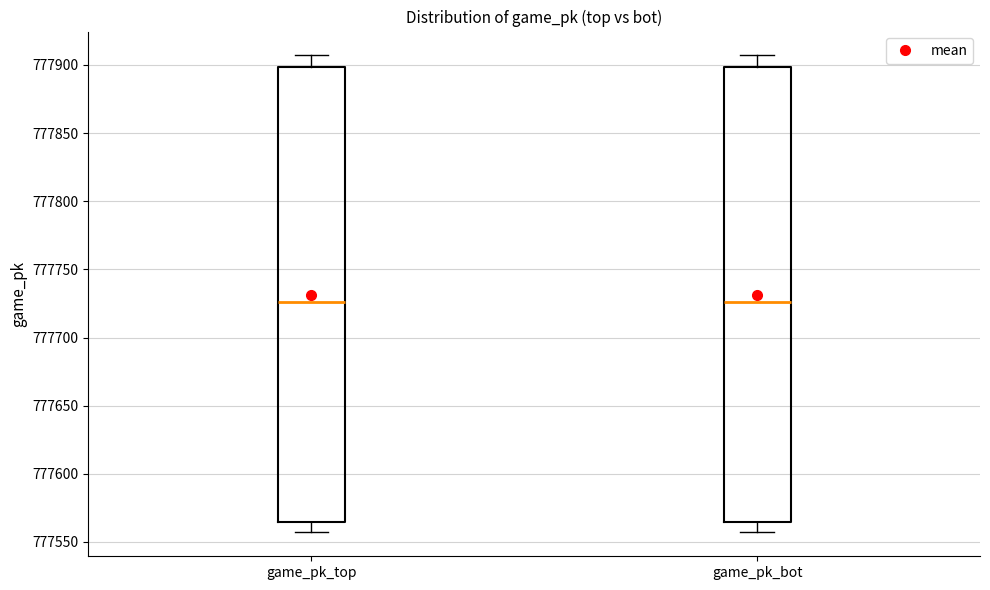

Reading left to right, transcribe this box plot: for each box, give where its median line is, the range the box spans, and where its two whiskers end, as read against the y-axis. The values are not printed on the chart, so give them approximately, as read against the axis.

game_pk_top: median 777725, box 777565 to 777900, whiskers 777555 to 777905
game_pk_bot: median 777725, box 777565 to 777900, whiskers 777555 to 777905